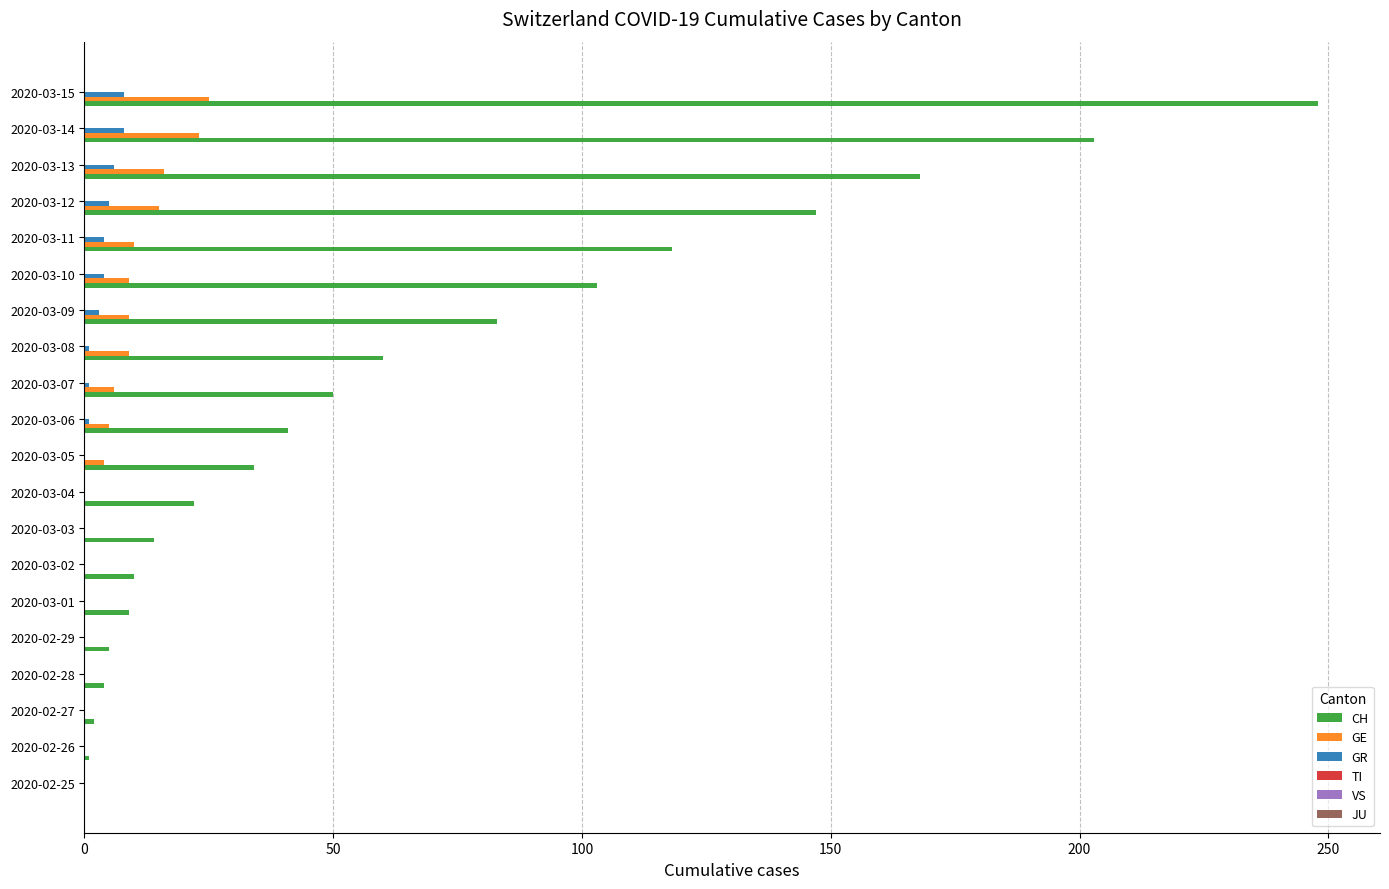

True or false: GE has a value of 0 at 2020-02-27.

True